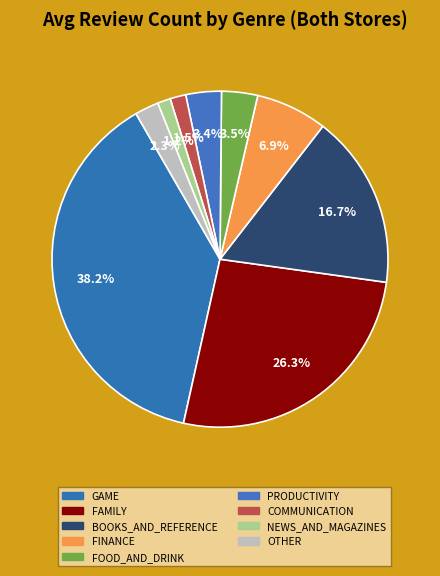

To the nearest percent, what is the difference between the largest and smallest slice percentages?

37%